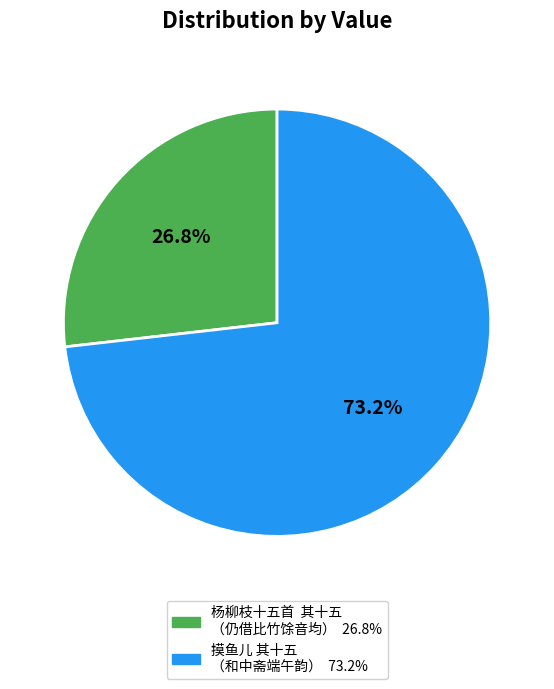

Is there any slice that represents more than half of the pie?

Yes